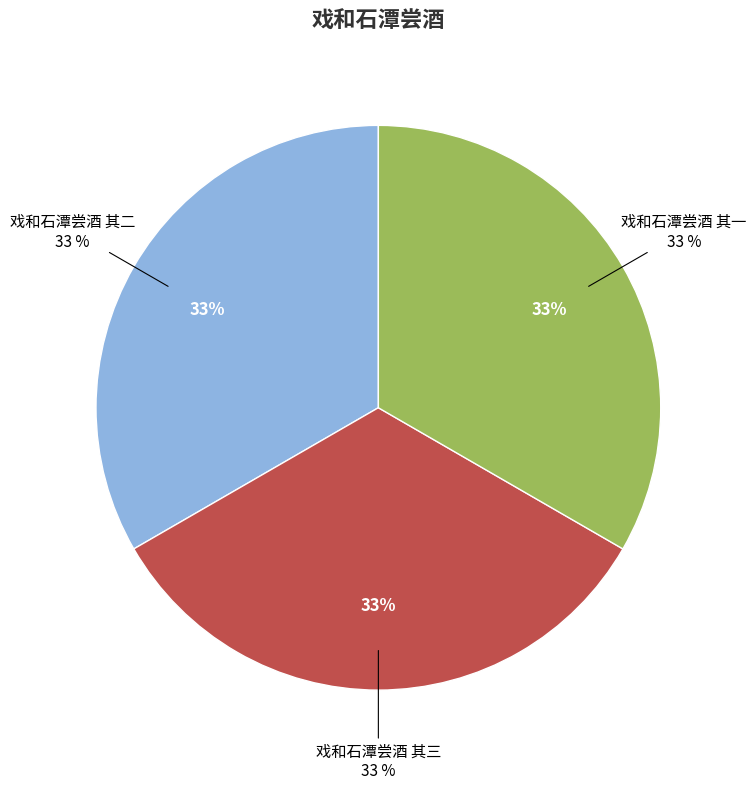

What is the smallest slice in the pie chart?

戏和石潭尝酒 其一